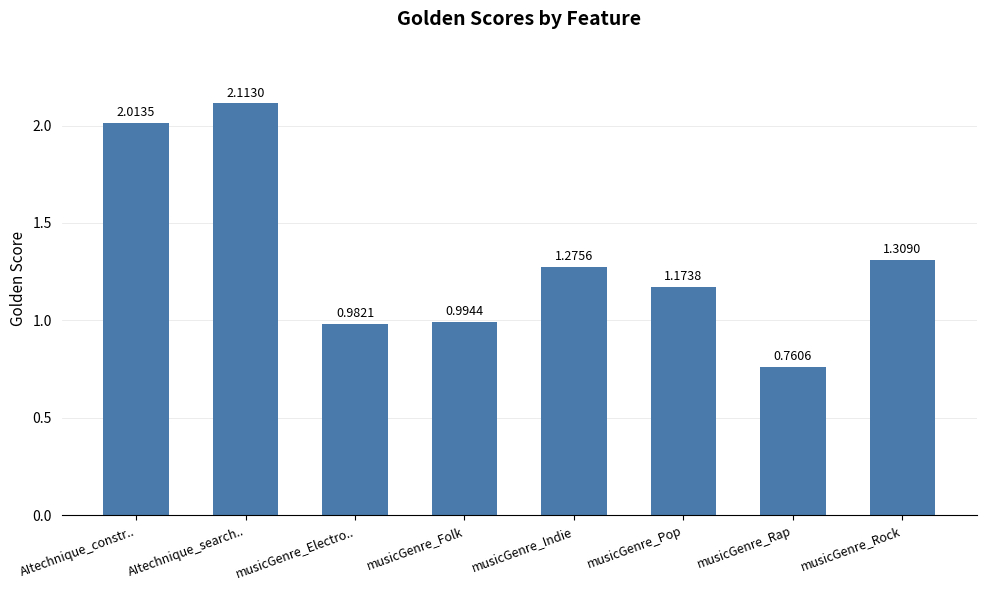

At which category does the chart reach its peak across all series?

AItechnique_search..